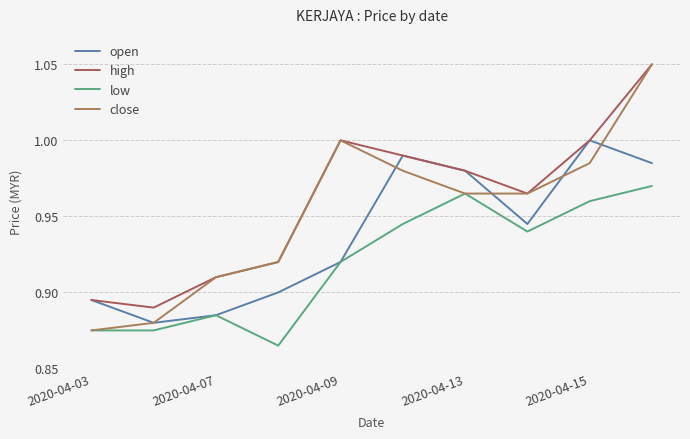

Reading left to right, list all the values displayed in this chart.

open: 0.9	0.9	0.9	0.9	0.9	1.0	1.0	0.9	1.0	1.0
high: 0.9	0.9	0.9	0.9	1.0	1.0	1.0	1.0	1.0	1.1
low: 0.9	0.9	0.9	0.9	0.9	0.9	1.0	0.9	1.0	1.0
close: 0.9	0.9	0.9	0.9	1.0	1.0	1.0	1.0	1.0	1.1